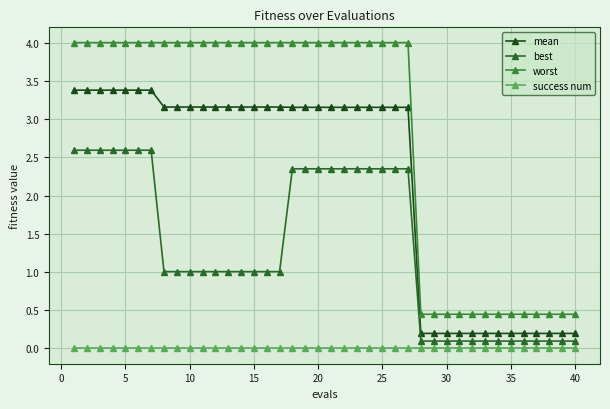

Which series has the widest spread of values?

worst